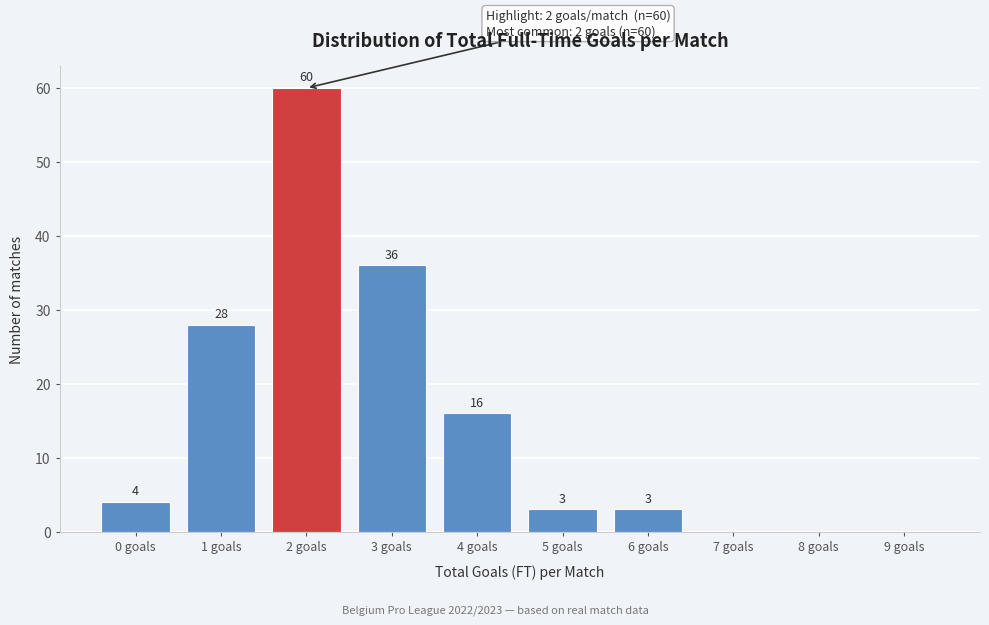

Reading right to left, transcribe all the data shown in this chart.

9 goals=0	8 goals=0	7 goals=0	6 goals=3	5 goals=3	4 goals=16	3 goals=36	2 goals=60	1 goals=28	0 goals=4